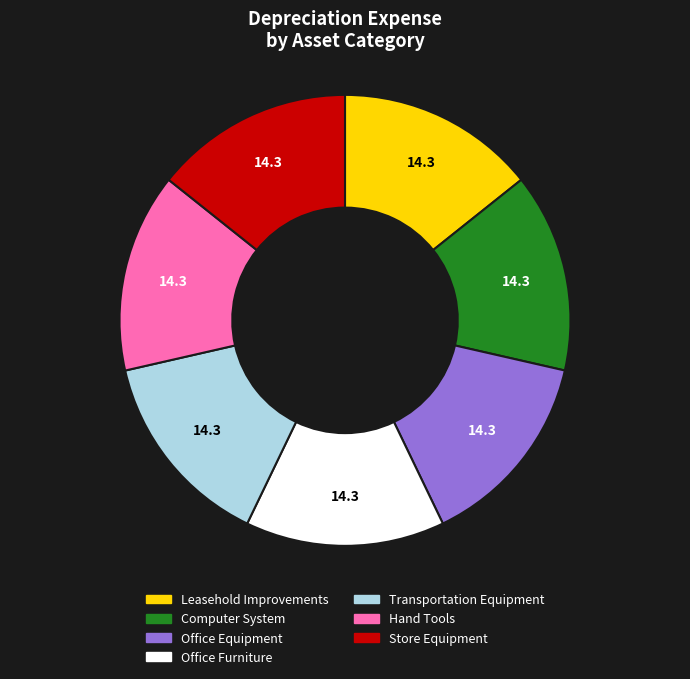

What is the ratio of the value at Computer System to the value at Hand Tools?

1.0